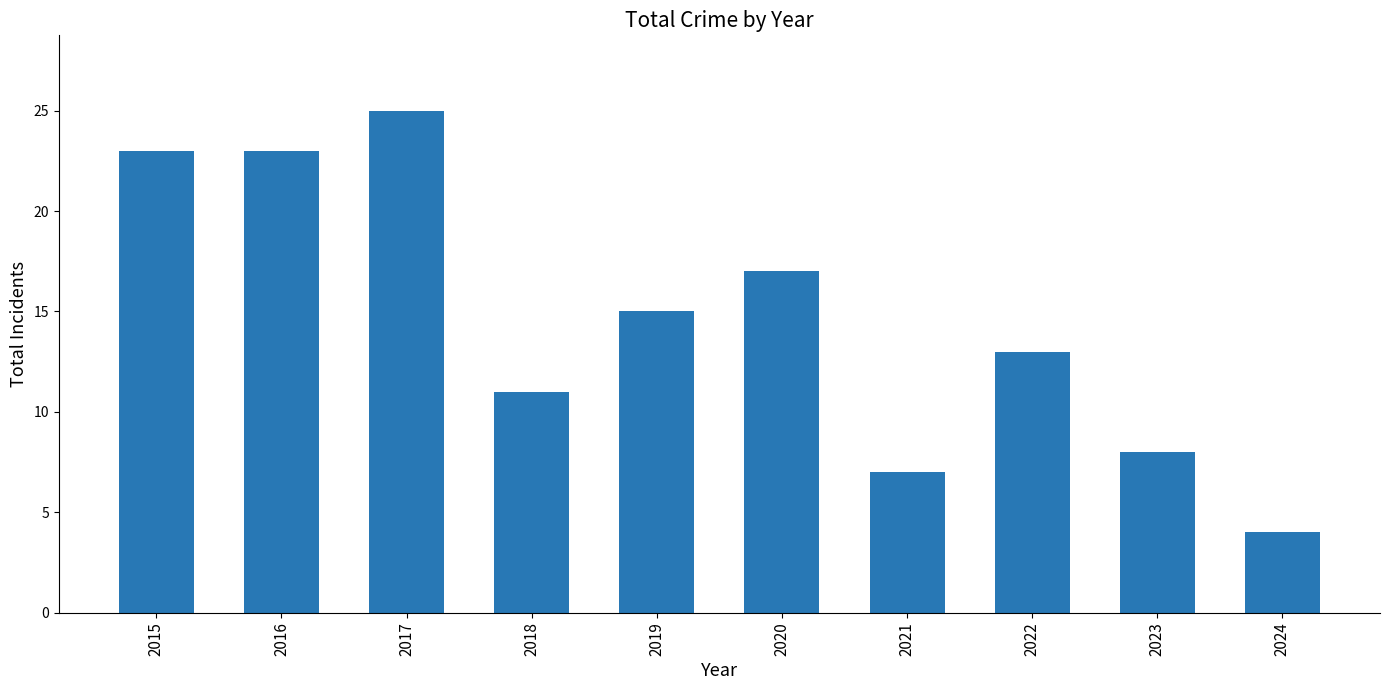

What is the value of the 6th bar from the left?

17